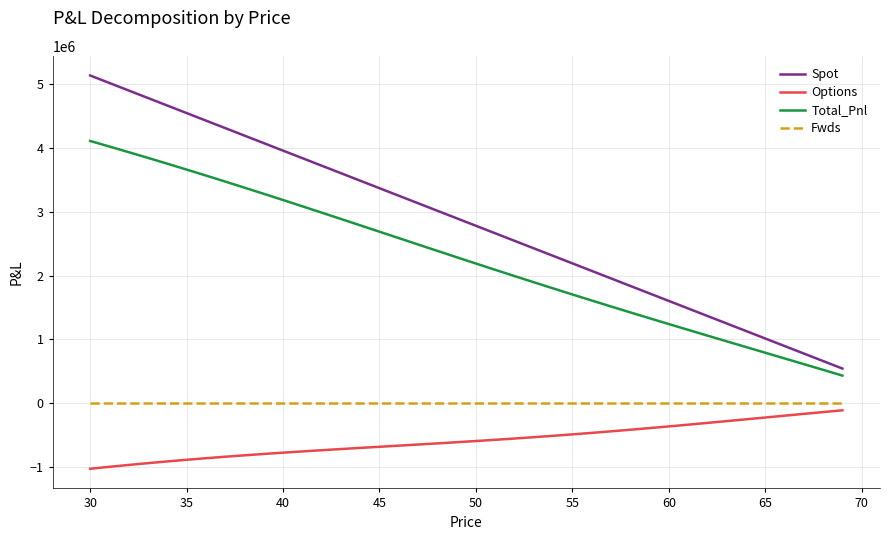

True or false: Total_Pnl and Fwds cross at least once.

False